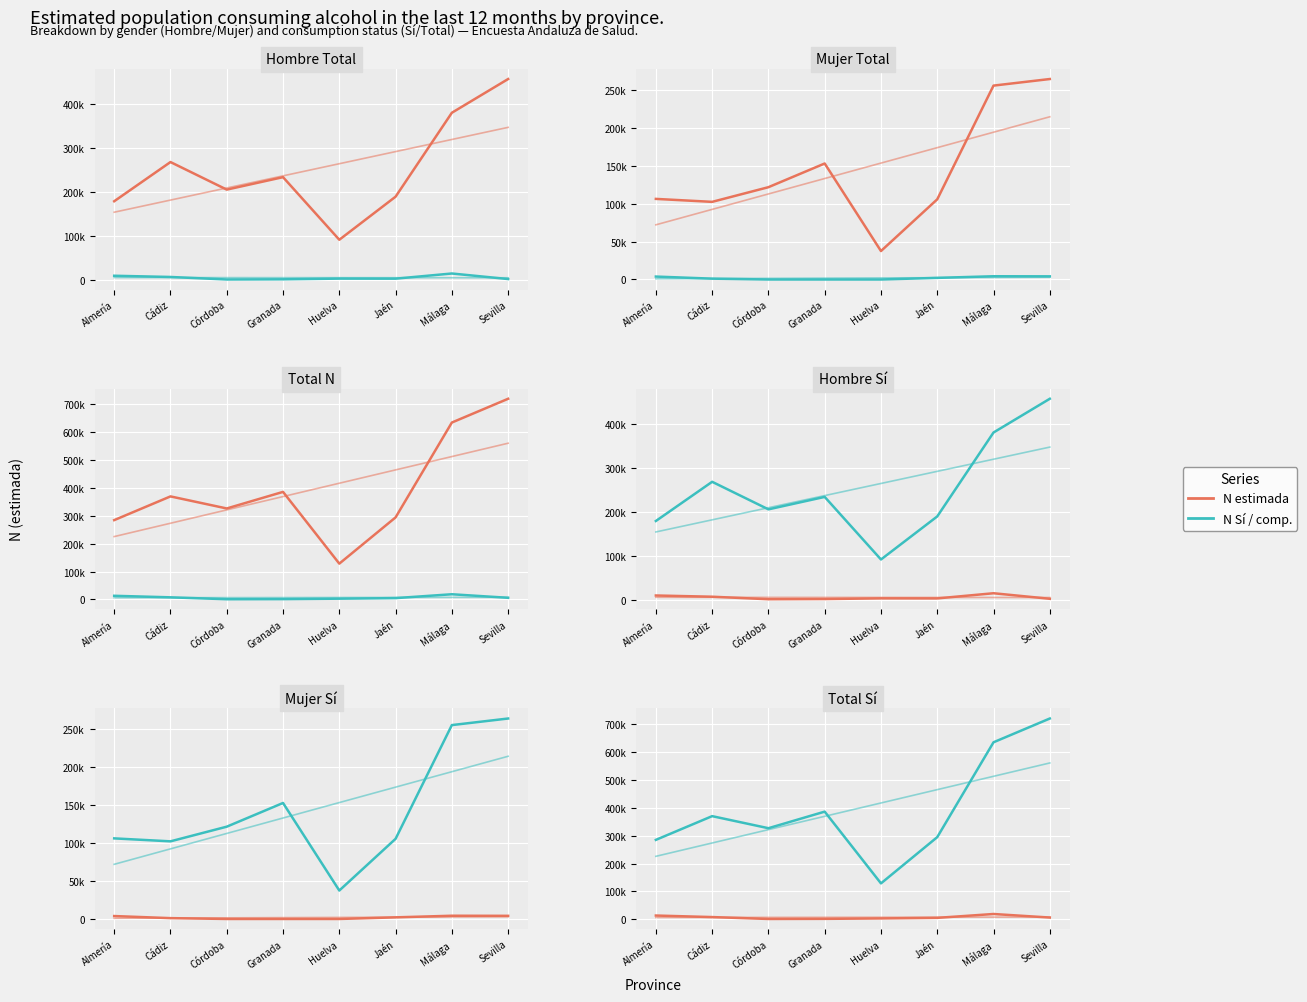

Which label corresponds to the smallest value in the chart?

Córdoba